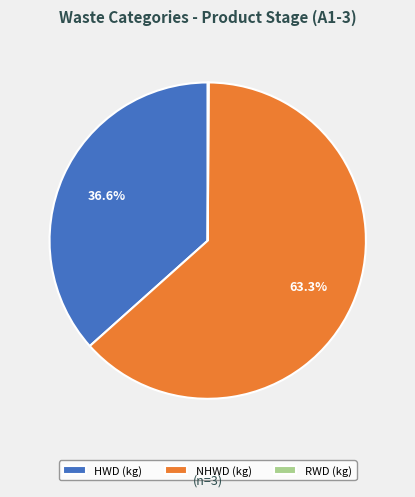

What percentage do NHWD (kg) and HWD (kg) together represent?

99.9%